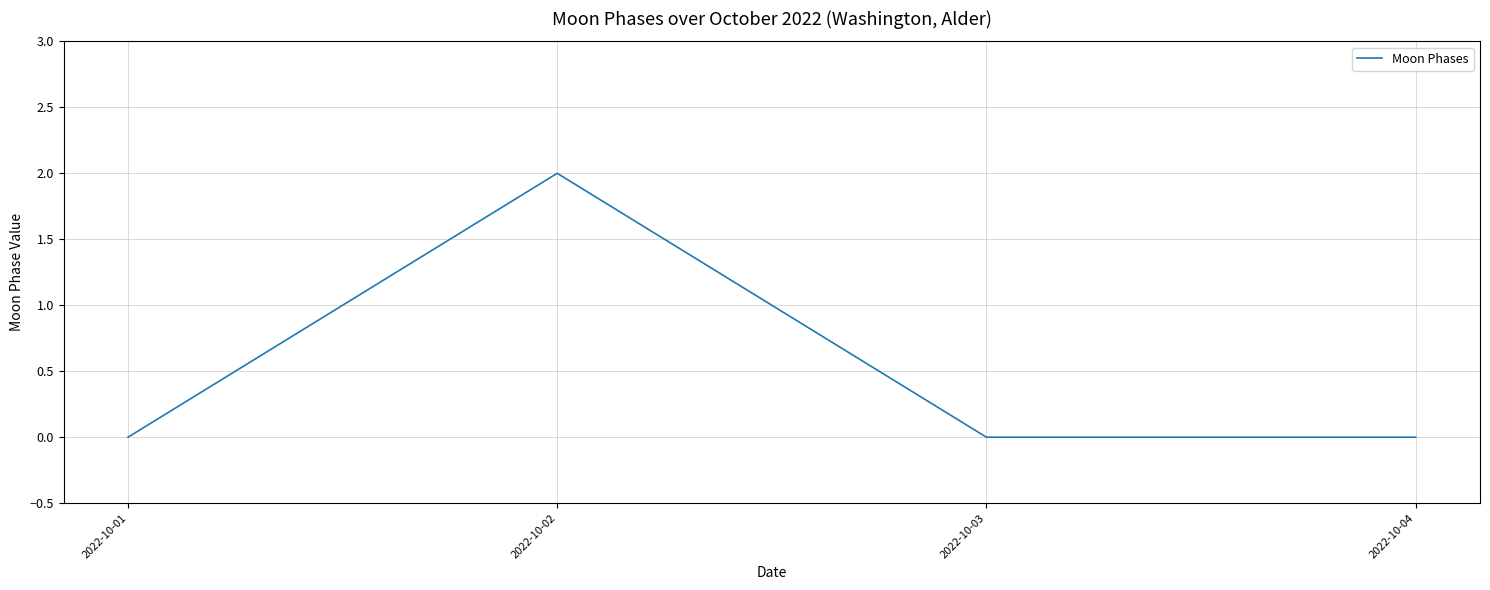

Is this an area chart (filled region under the line)?

No